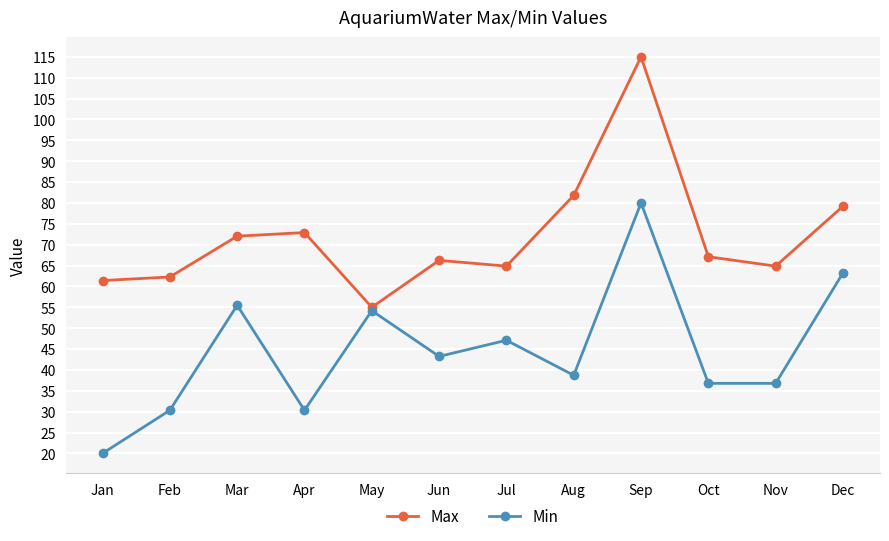

True or false: Min has more than 2 interior local peaks.

True